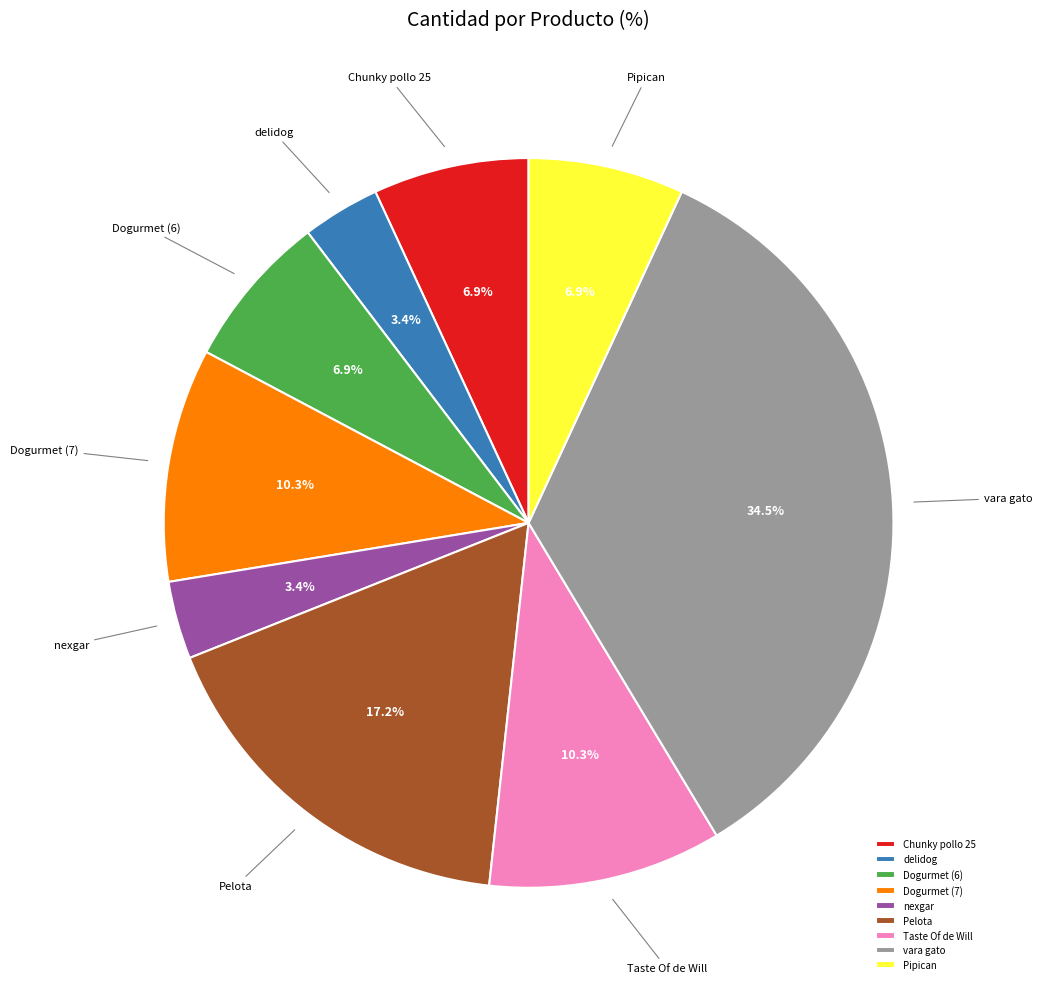

Do Pipican and Chunky pollo 25 together represent more than half of the pie?

No